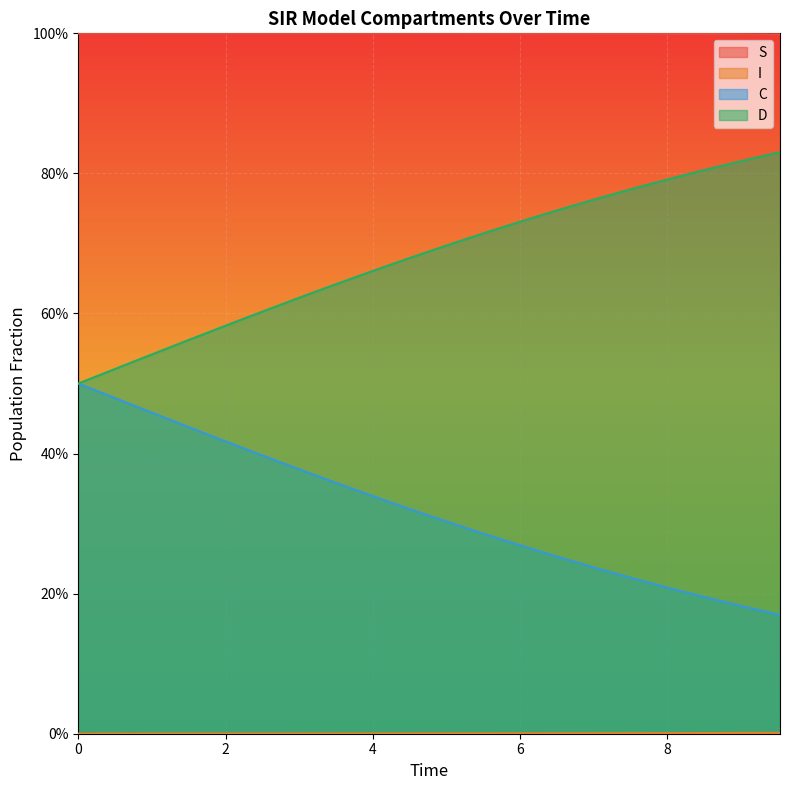

At 0, list the series in order from smallest to largest.

I, C, D, S